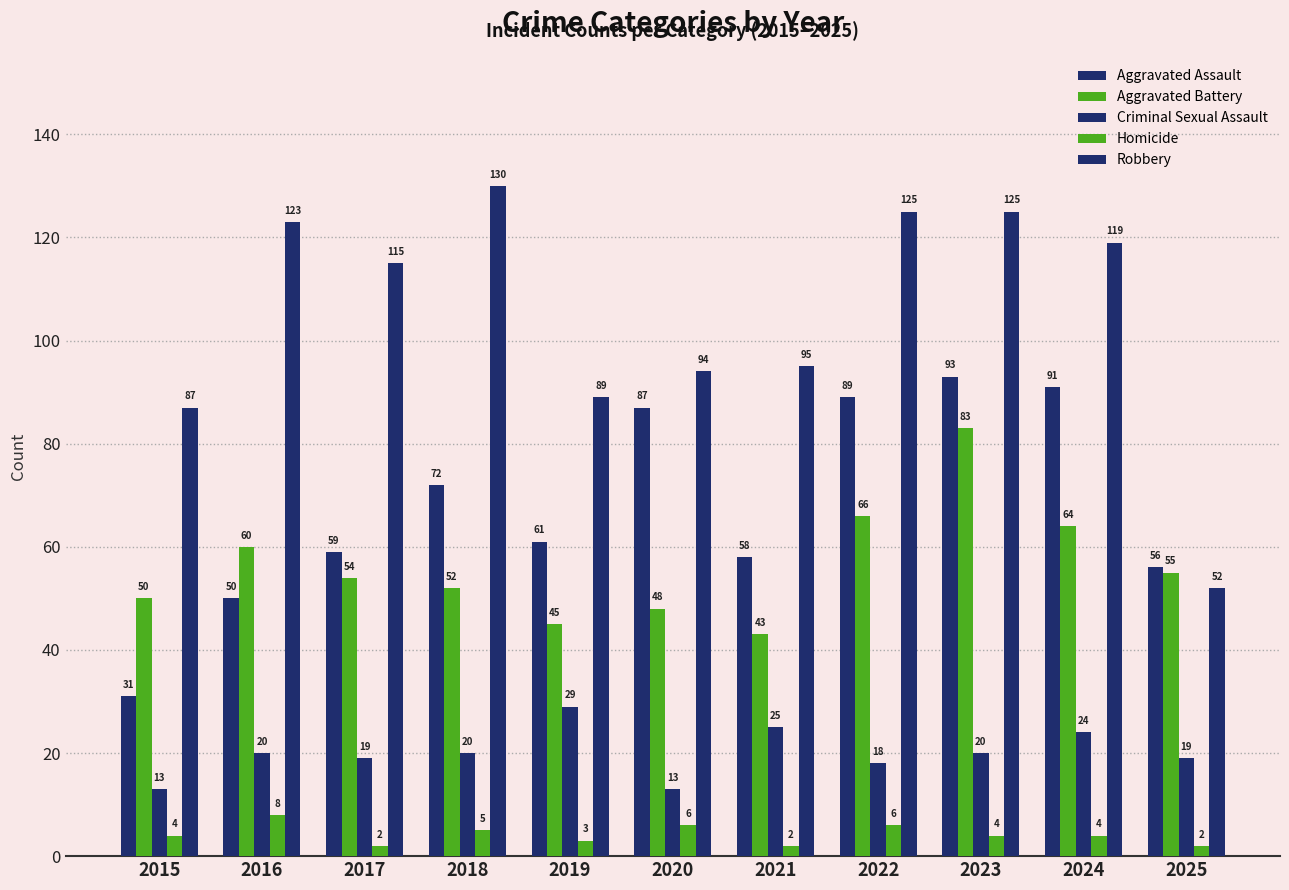

Does the chart contain stacked bars?

No